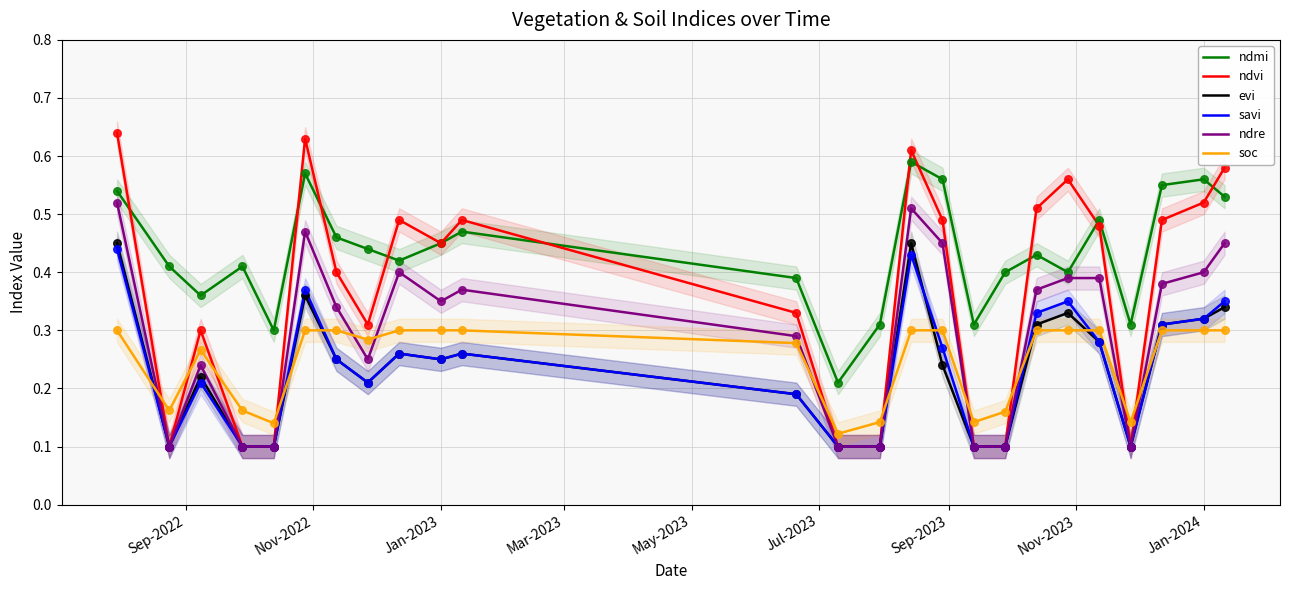

Which series contains the lowest Y value?

ndvi